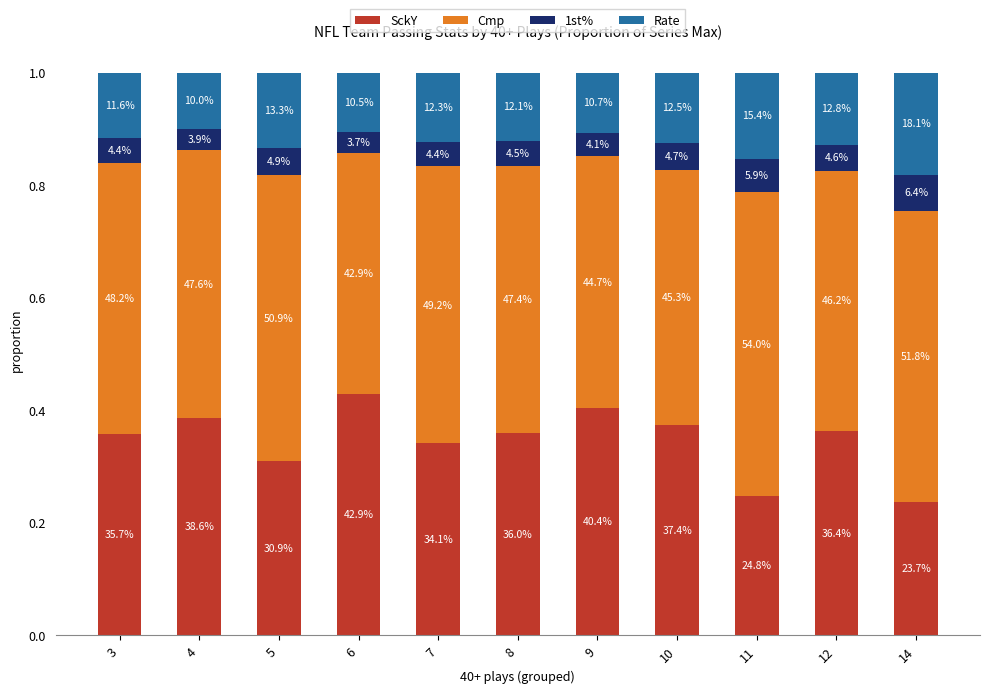

True or false: 1st% has a value of 0.0 at 8.

False